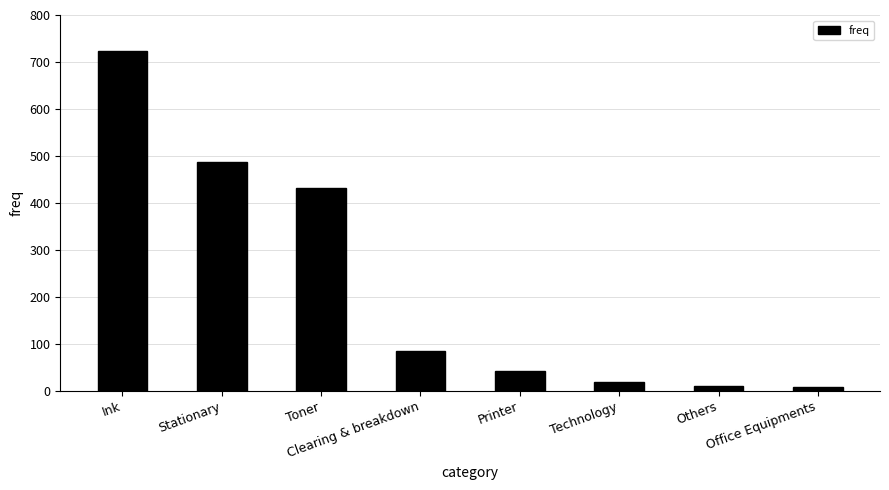

How many values are below 84?

4